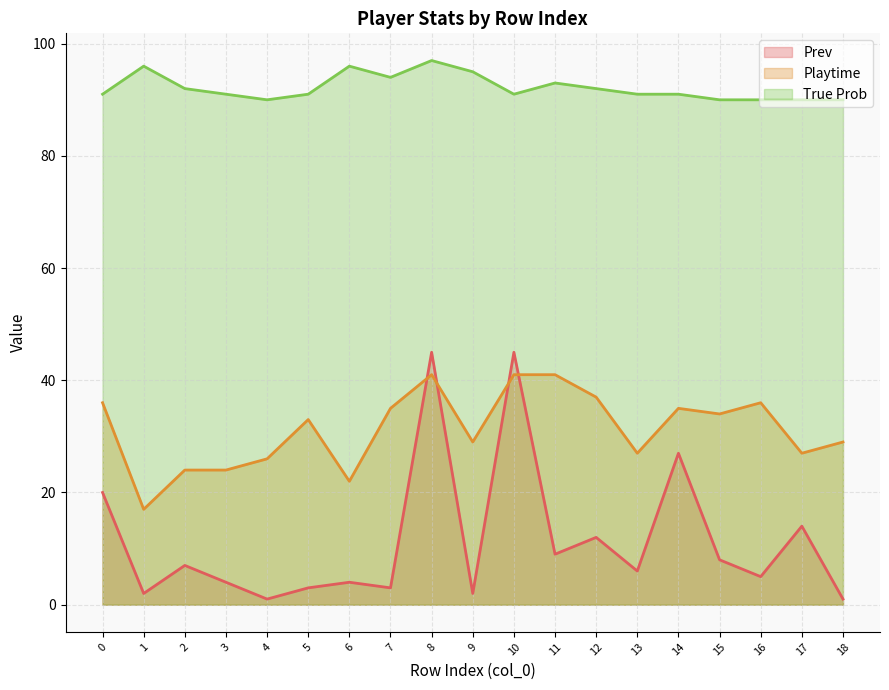

What is the value of the True Prob point at the 1st from the left?

91